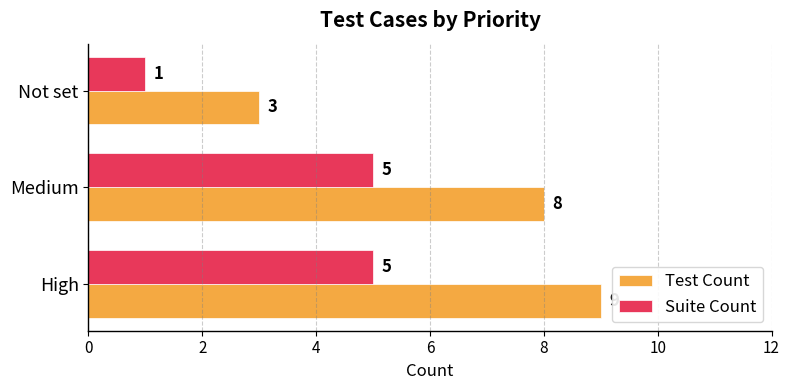

How many values in the Suite Count series are below 5?

1